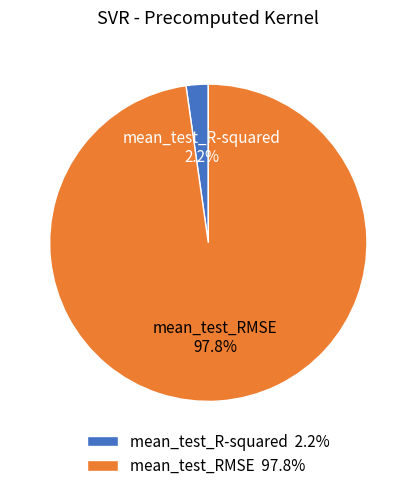

Which category accounts for the majority?

mean_test_RMSE